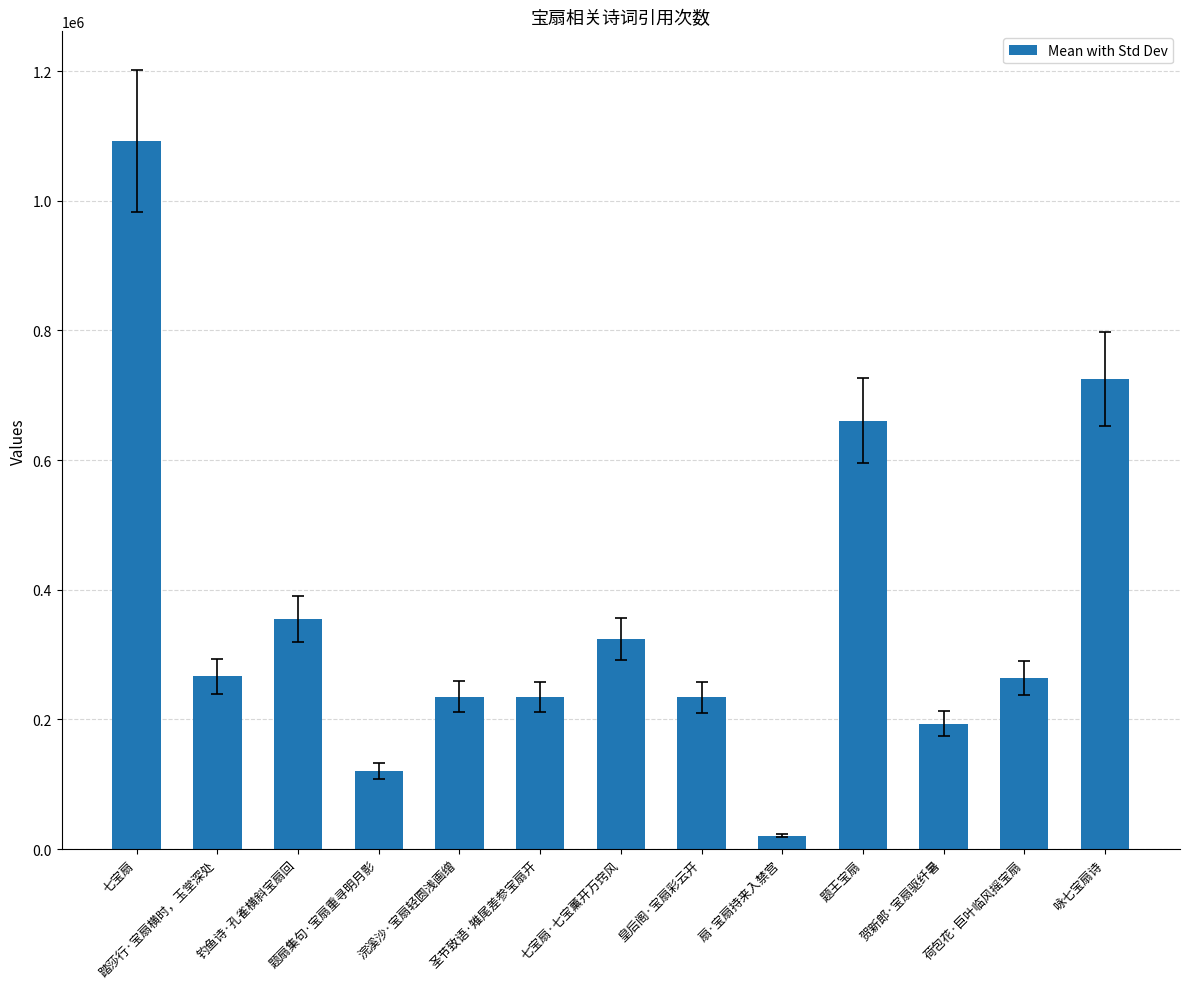

What is the greatest value displayed?

1091940